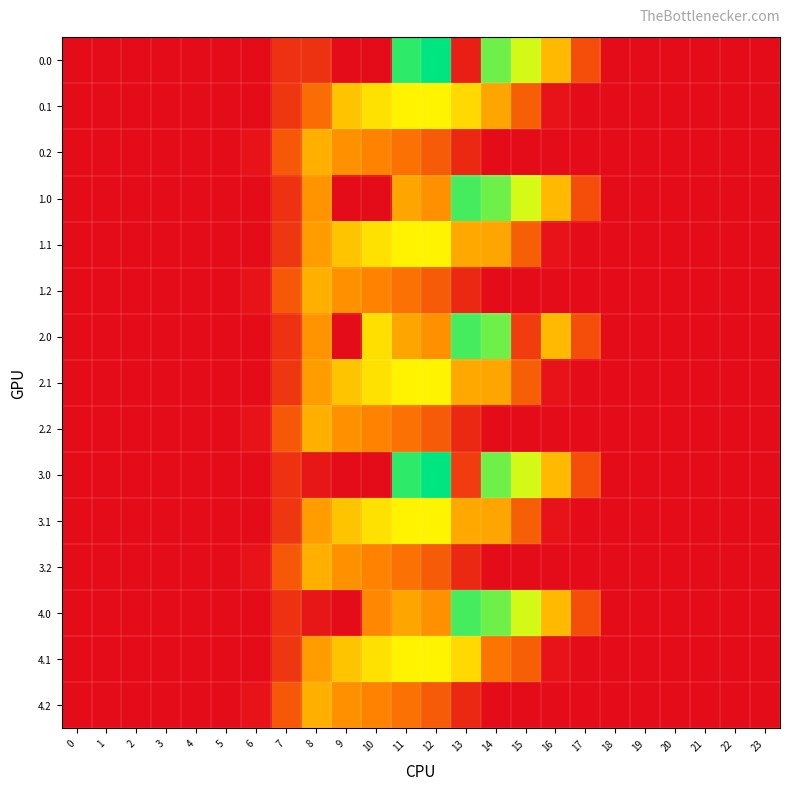

Reading left to right, list all the values displayed in this chart.

0.0: 0=0.0	1=0.0	2=0.0	3=0.0	4=0.0	5=0.0	6=0.0	7=134.3	8=140.2	9=0.0	10=0.0	11=1185.2	12=1261.6	13=70.2	14=1078.3	15=911.8	16=613.0	17=243.5	18=0.0	19=0.0	20=0.0	21=0.0	22=0.0	23=0.0
0.1: 0=0.0	1=0.0	2=0.0	3=0.0	4=0.0	5=0.0	6=0.0	7=153.2	8=351.9	9=646.9	10=742.1	11=800.2	12=806.9	13=715.3	14=544.1	15=301.4	16=26.8	17=0.0	18=0.0	19=0.0	20=0.0	21=0.0	22=0.0	23=0.0
0.2: 0=0.0	1=0.0	2=0.0	3=0.0	4=0.0	5=0.0	6=29.3	7=276.9	8=576.6	9=480.7	10=430.5	11=374.4	12=289.5	13=107.8	14=0.0	15=0.0	16=0.0	17=0.0	18=0.0	19=0.0	20=0.0	21=0.0	22=0.0	23=0.0
1.0: 0=0.0	1=0.0	2=0.0	3=0.0	4=0.0	5=0.0	6=0.0	7=134.3	8=489.3	9=0.0	10=0.0	11=544.3	12=477.2	13=1148.2	14=1078.3	15=910.1	16=613.0	17=243.5	18=0.0	19=0.0	20=0.0	21=0.0	22=0.0	23=0.0
1.1: 0=0.0	1=0.0	2=0.0	3=0.0	4=0.0	5=0.0	6=0.0	7=153.2	8=514.8	9=646.9	10=742.1	11=800.2	12=806.9	13=552.4	14=544.1	15=301.4	16=26.8	17=0.0	18=0.0	19=0.0	20=0.0	21=0.0	22=0.0	23=0.0
1.2: 0=0.0	1=0.0	2=0.0	3=0.0	4=0.0	5=0.0	6=29.3	7=276.9	8=576.6	9=480.7	10=430.5	11=374.4	12=289.5	13=107.8	14=0.0	15=0.0	16=0.0	17=0.0	18=0.0	19=0.0	20=0.0	21=0.0	22=0.0	23=0.0
2.0: 0=0.0	1=0.0	2=0.0	3=0.0	4=0.0	5=0.0	6=0.0	7=134.3	8=489.3	9=0.0	10=737.3	11=544.3	12=477.2	13=1148.2	14=1078.3	15=172.8	16=613.0	17=243.5	18=0.0	19=0.0	20=0.0	21=0.0	22=0.0	23=0.0
2.1: 0=0.0	1=0.0	2=0.0	3=0.0	4=0.0	5=0.0	6=0.0	7=153.2	8=514.8	9=646.9	10=742.1	11=800.2	12=806.9	13=552.4	14=544.1	15=301.4	16=26.8	17=0.0	18=0.0	19=0.0	20=0.0	21=0.0	22=0.0	23=0.0
2.2: 0=0.0	1=0.0	2=0.0	3=0.0	4=0.0	5=0.0	6=29.3	7=276.9	8=576.6	9=480.7	10=430.5	11=374.4	12=289.5	13=107.8	14=0.0	15=0.0	16=0.0	17=0.0	18=0.0	19=0.0	20=0.0	21=0.0	22=0.0	23=0.0
3.0: 0=0.0	1=0.0	2=0.0	3=0.0	4=0.0	5=0.0	6=0.0	7=134.3	8=35.0	9=0.0	10=0.0	11=1185.2	12=1261.6	13=175.4	14=1078.3	15=911.8	16=613.0	17=243.5	18=0.0	19=0.0	20=0.0	21=0.0	22=0.0	23=0.0
3.1: 0=0.0	1=0.0	2=0.0	3=0.0	4=0.0	5=0.0	6=0.0	7=153.2	8=514.8	9=646.9	10=742.1	11=800.2	12=806.9	13=552.4	14=544.1	15=301.4	16=26.8	17=0.0	18=0.0	19=0.0	20=0.0	21=0.0	22=0.0	23=0.0
3.2: 0=0.0	1=0.0	2=0.0	3=0.0	4=0.0	5=0.0	6=29.3	7=276.9	8=576.6	9=480.7	10=430.5	11=374.4	12=289.5	13=107.8	14=0.0	15=0.0	16=0.0	17=0.0	18=0.0	19=0.0	20=0.0	21=0.0	22=0.0	23=0.0
4.0: 0=0.0	1=0.0	2=0.0	3=0.0	4=0.0	5=0.0	6=0.0	7=134.3	8=35.0	9=0.0	10=452.5	11=544.3	12=477.2	13=1148.2	14=1078.3	15=911.8	16=613.0	17=243.5	18=0.0	19=0.0	20=0.0	21=0.0	22=0.0	23=0.0
4.1: 0=0.0	1=0.0	2=0.0	3=0.0	4=0.0	5=0.0	6=0.0	7=153.2	8=514.8	9=646.9	10=742.1	11=800.2	12=806.9	13=715.3	14=381.2	15=301.4	16=26.8	17=0.0	18=0.0	19=0.0	20=0.0	21=0.0	22=0.0	23=0.0
4.2: 0=0.0	1=0.0	2=0.0	3=0.0	4=0.0	5=0.0	6=29.3	7=276.9	8=576.6	9=480.7	10=430.5	11=374.4	12=289.5	13=107.8	14=0.0	15=0.0	16=0.0	17=0.0	18=0.0	19=0.0	20=0.0	21=0.0	22=0.0	23=0.0